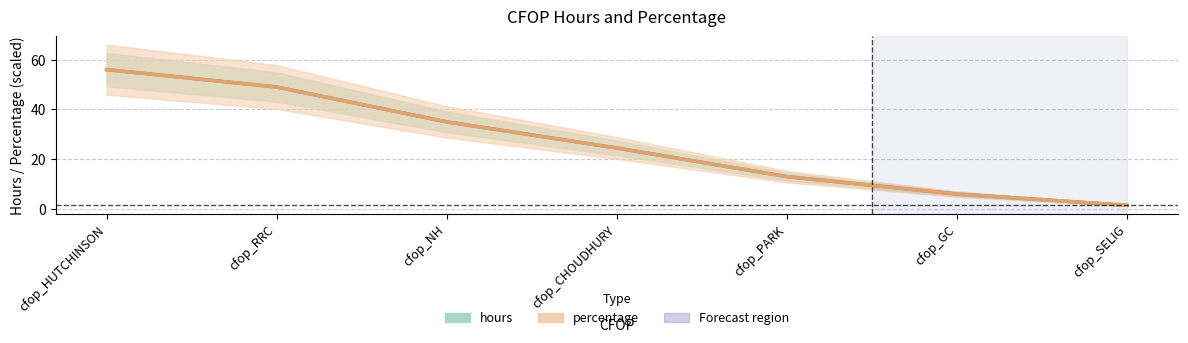

How many intersections are there between percentage and hours?

1